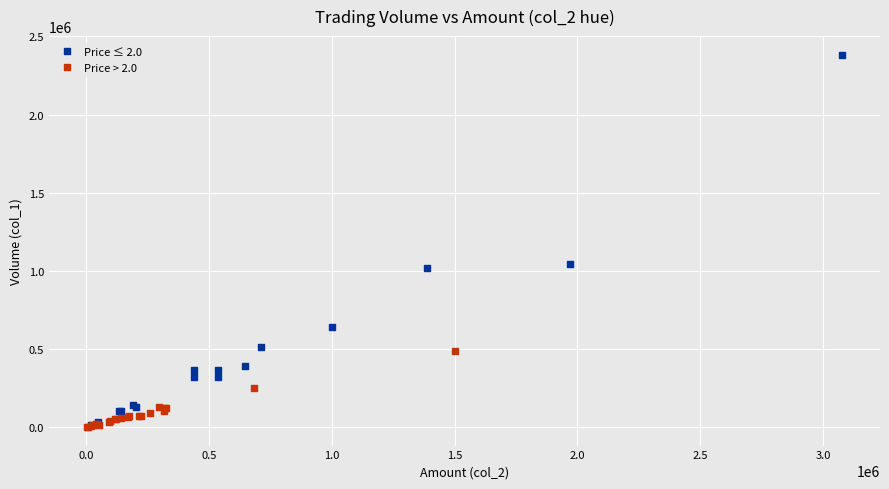

Which series contains the highest Y value?

Price ≤ 2.0